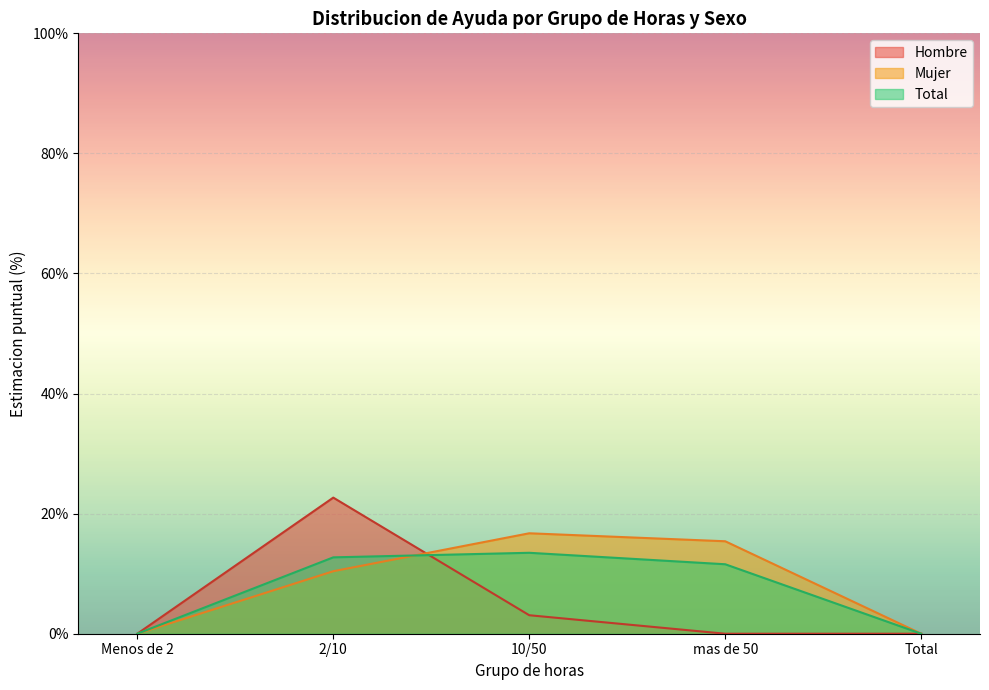

Where is the first local maximum for Total?

10/50